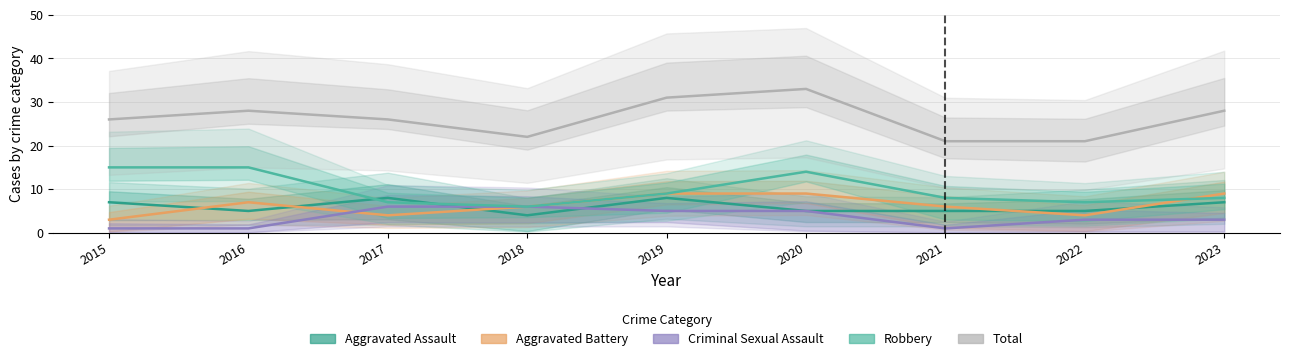

Rank the series by their maximum value, from highest to lowest.

Total, Robbery, Aggravated Battery, Aggravated Assault, Criminal Sexual Assault